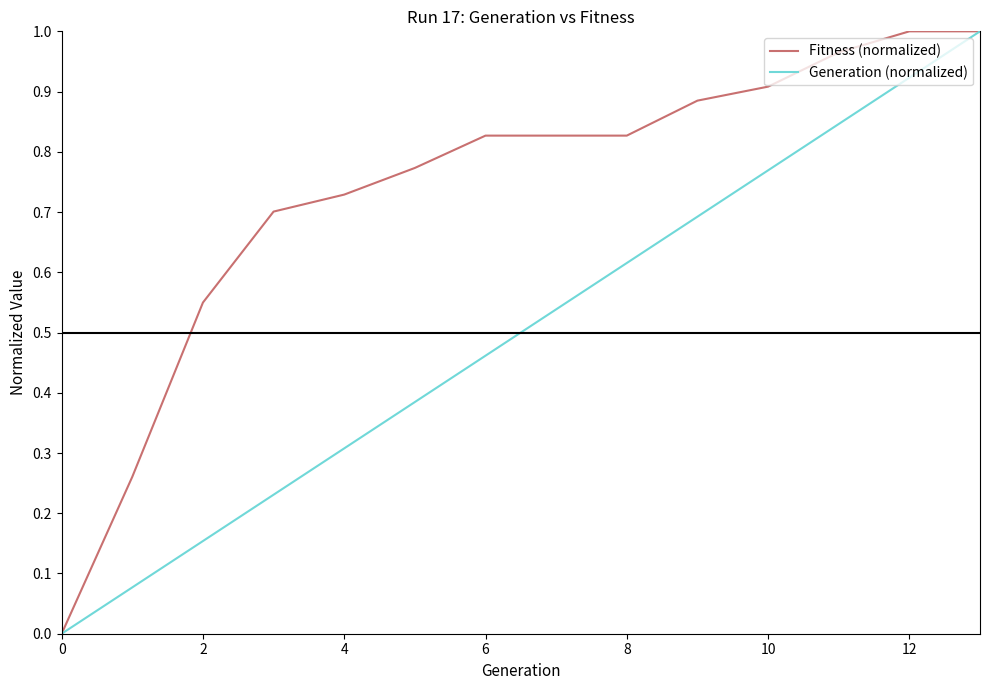

True or false: Generation (normalized) has more than 0 interior local peaks.

False